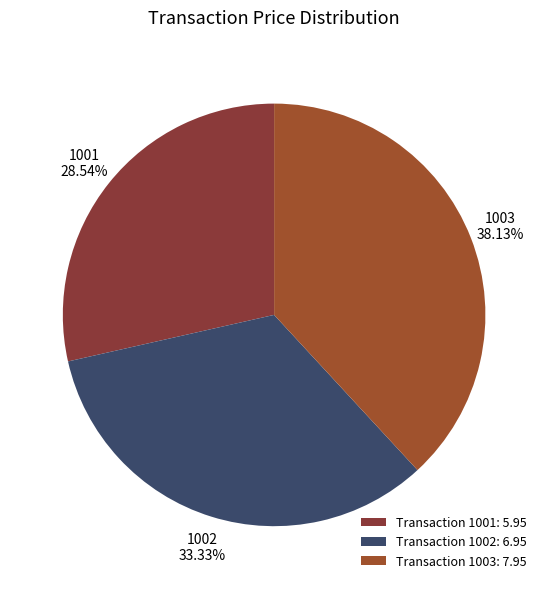

What is the largest slice in the pie chart?

Transaction 1003: 7.95